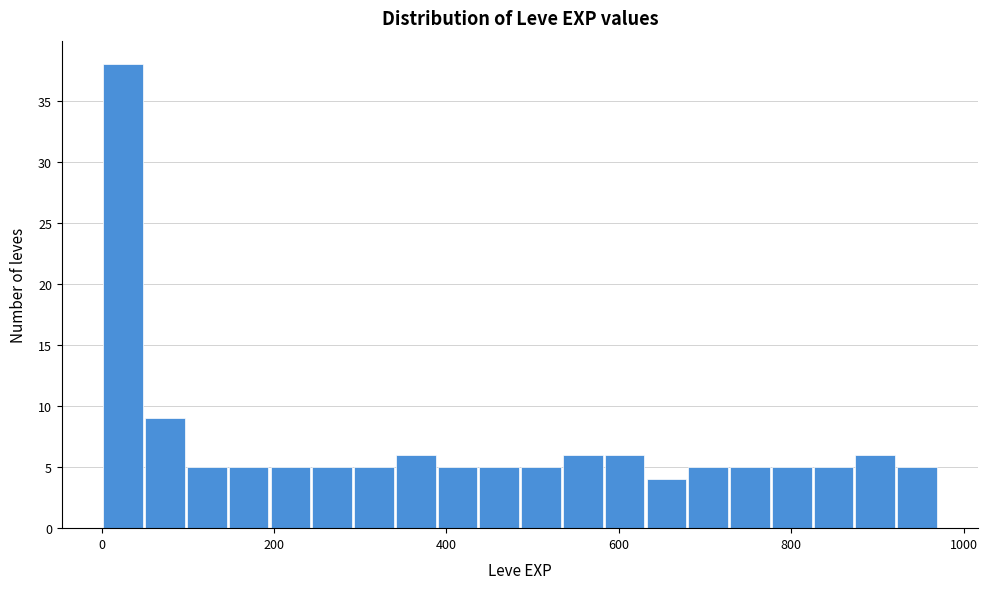

Around what value on the x-axis is the tallest bar? Give the approximate position of its centre, as read against the axis.

20